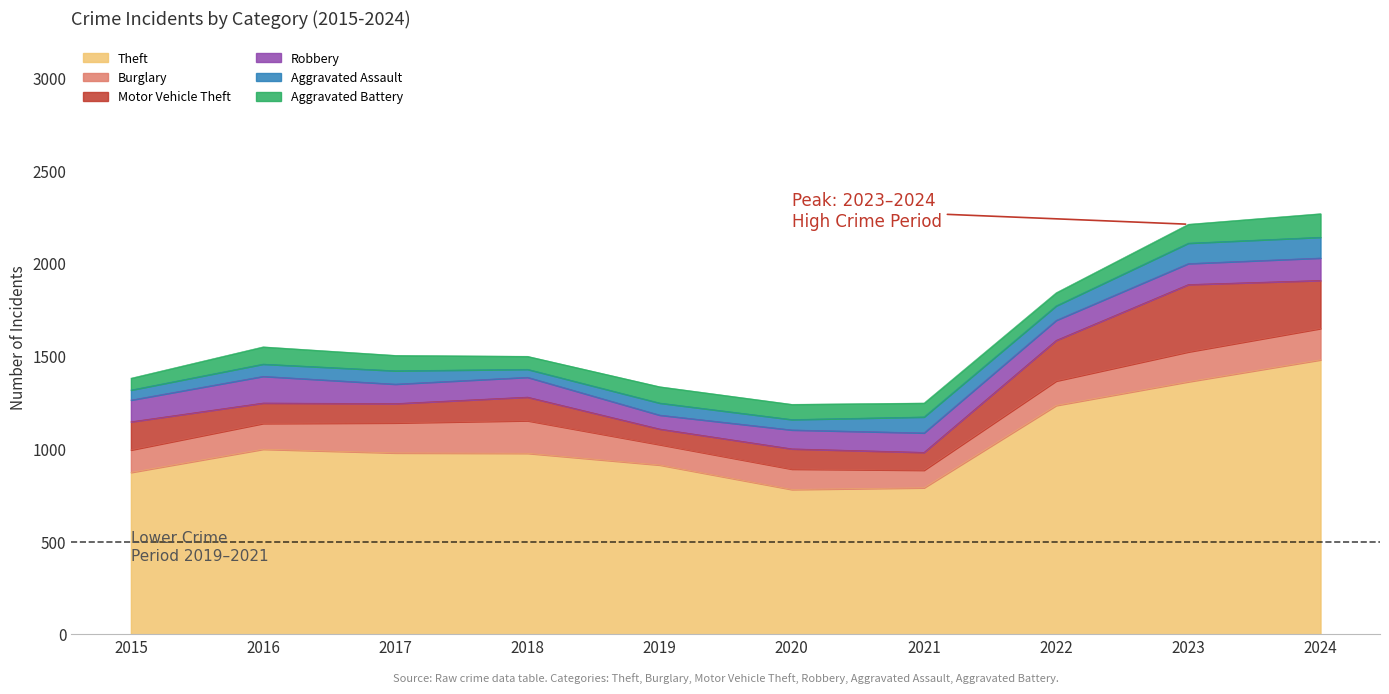

What is the spread (max minus min) of values at 2023?

1261